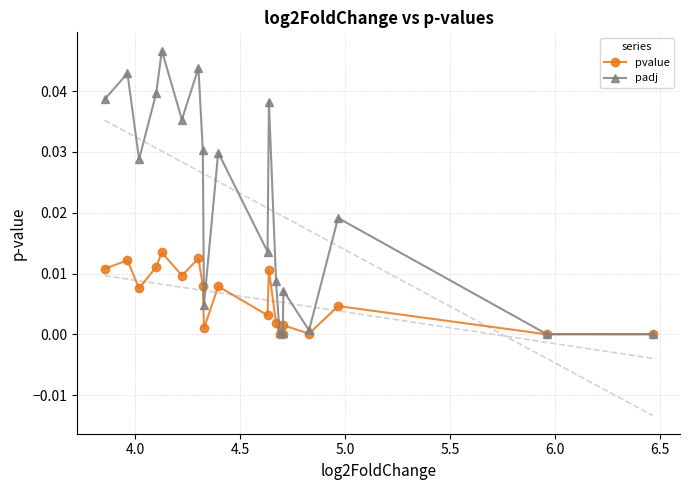

True or false: padj and pvalue cross at least once.

False